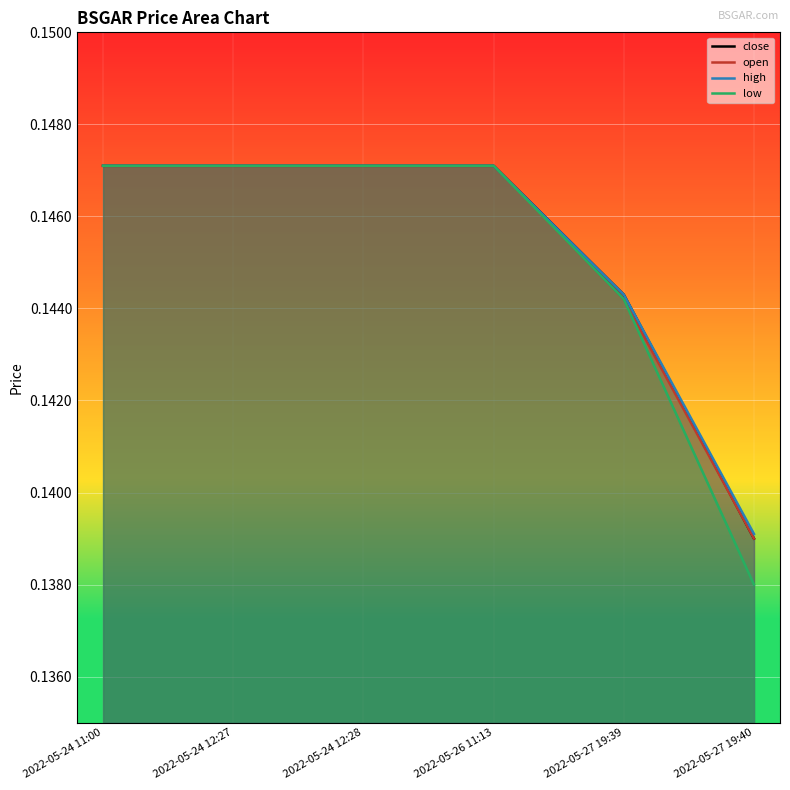

Between 2022-05-24 12:27 and 2022-05-27 19:39, which series saw the biggest shift?

open